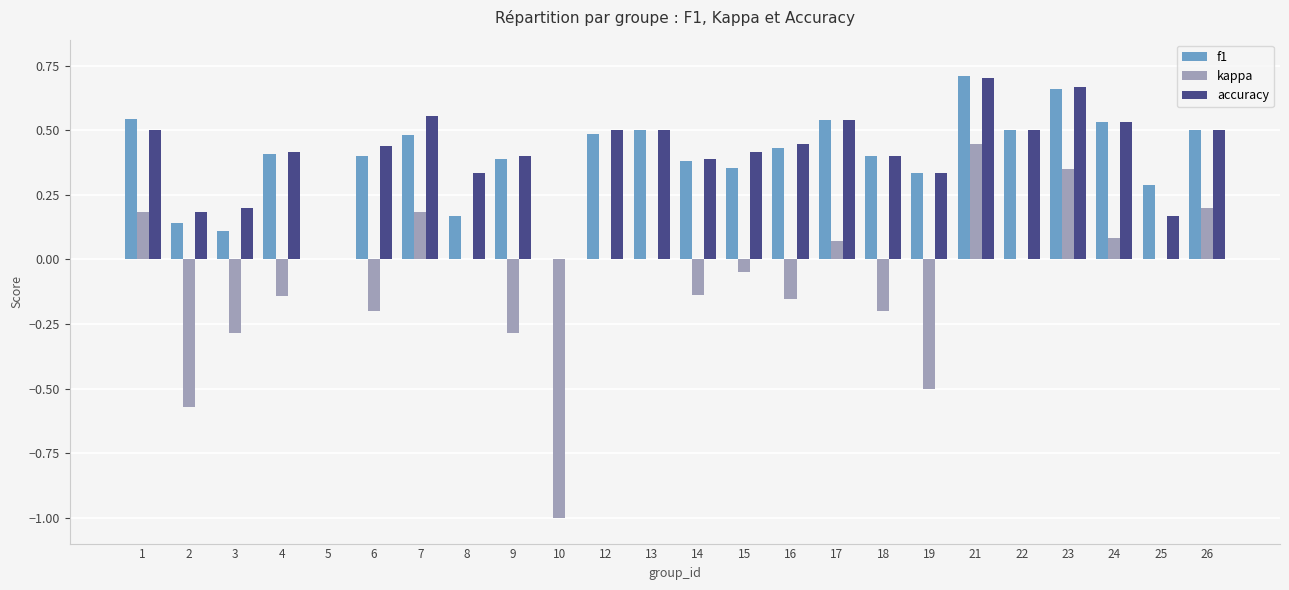

At which category does the chart reach its peak across all series?

21